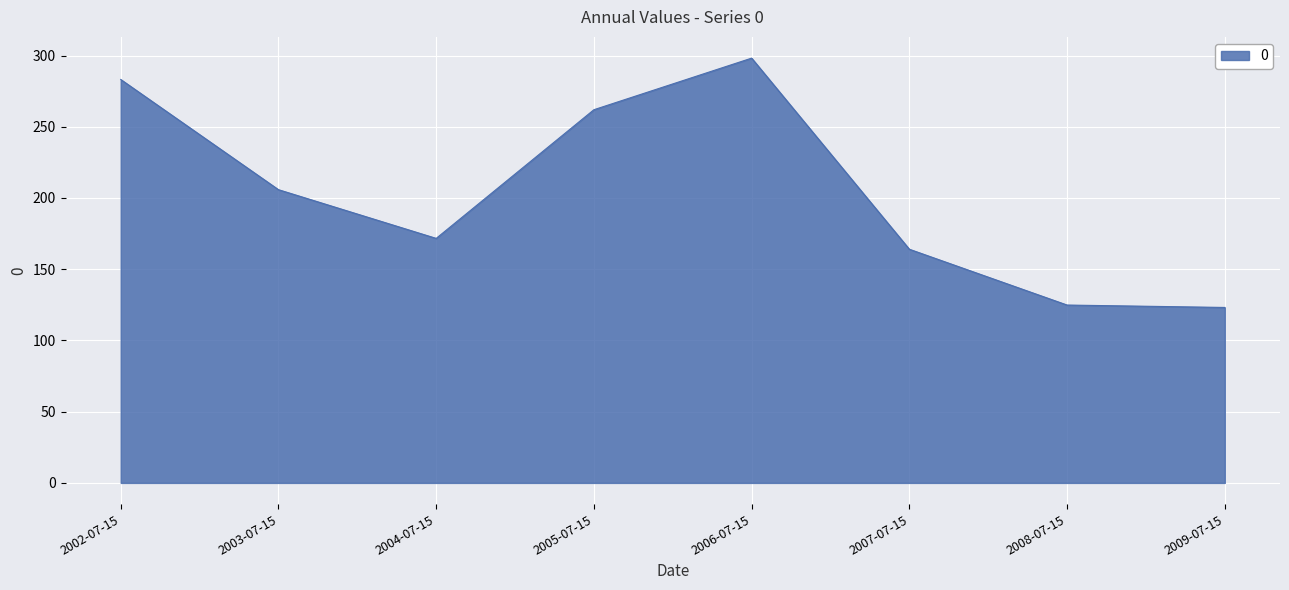

What is the sum of the values at 2003-07-15 and 2002-07-15?

489.0